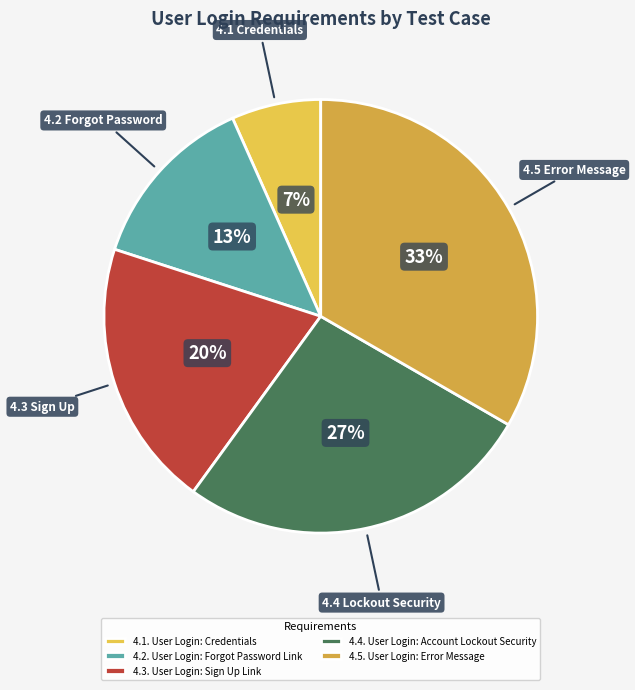

What is the change in value from 4.1. User Login: Credentials to 4.3. User Login: Sign Up Link?

+2